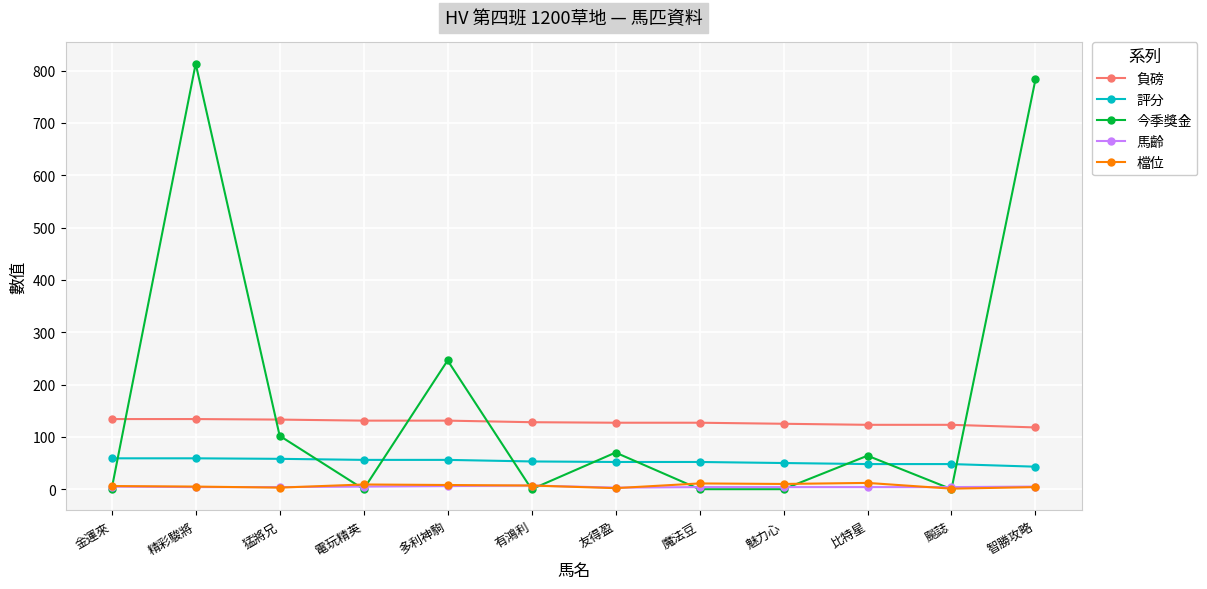

Is it true that 負磅 equals 125 at 魅力心?

True